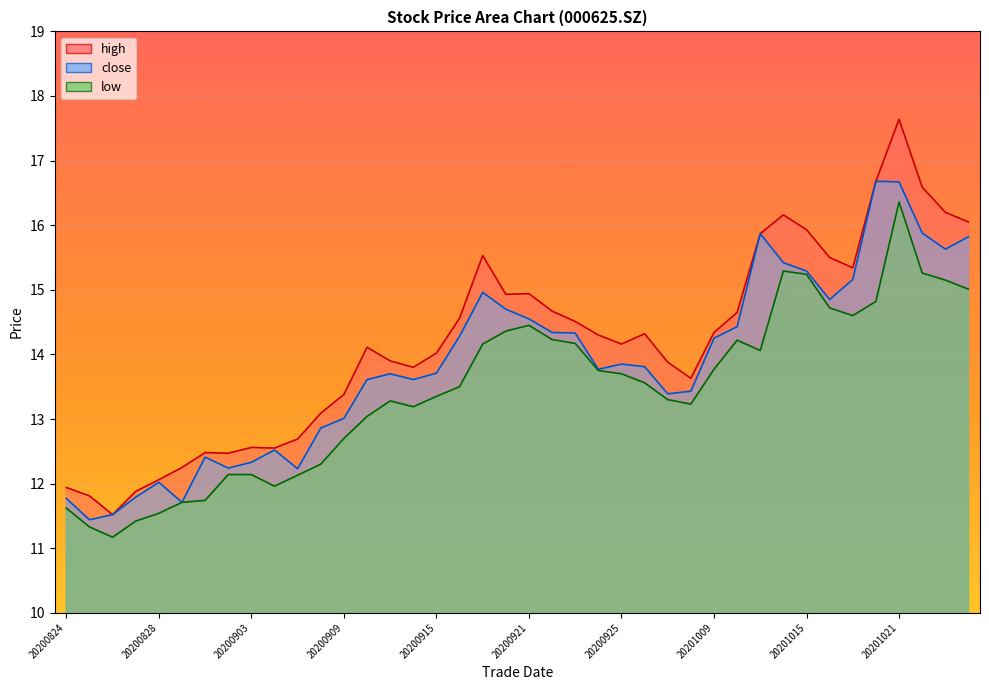

Where is the first local maximum for low?

20200911